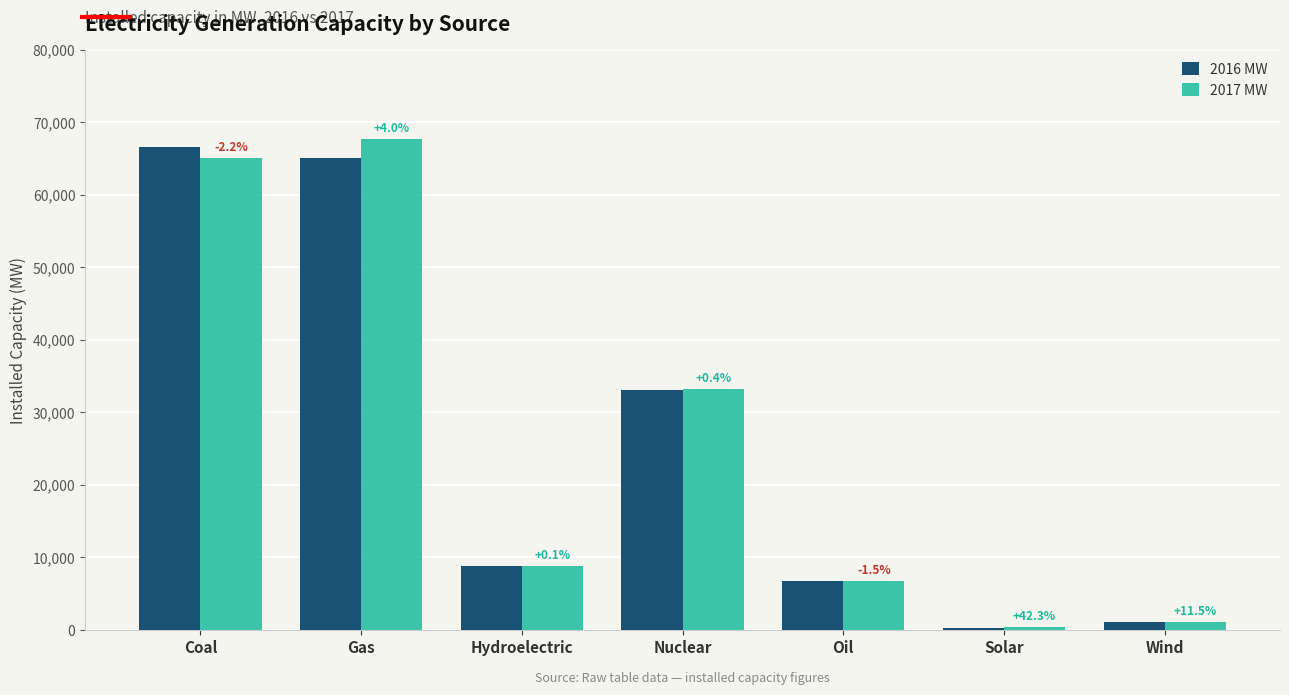

What is the sum of the 2016 MW values at Hydroelectric and Solar?

9112.7